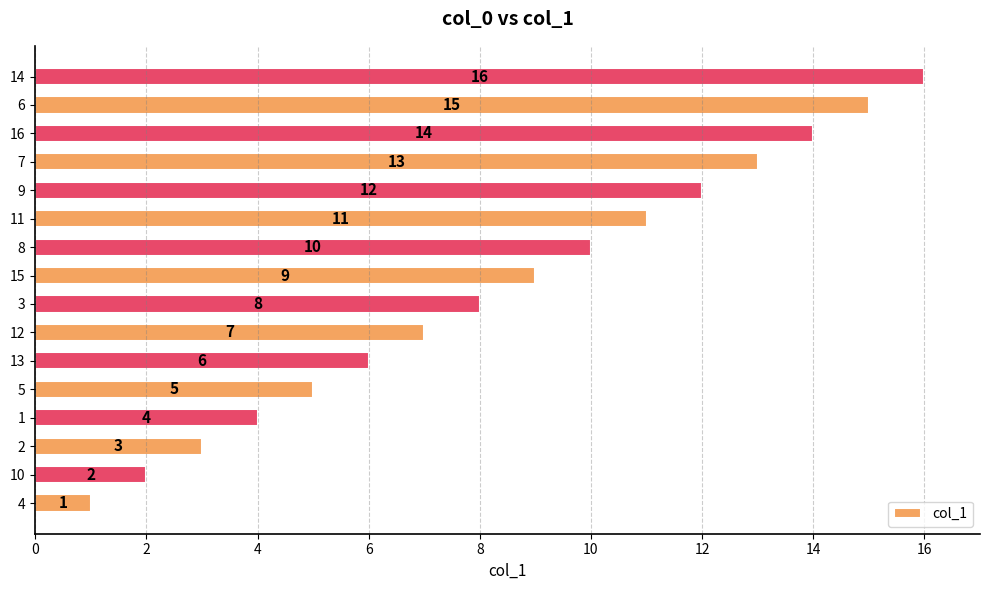

Does the chart contain any negative values?

No